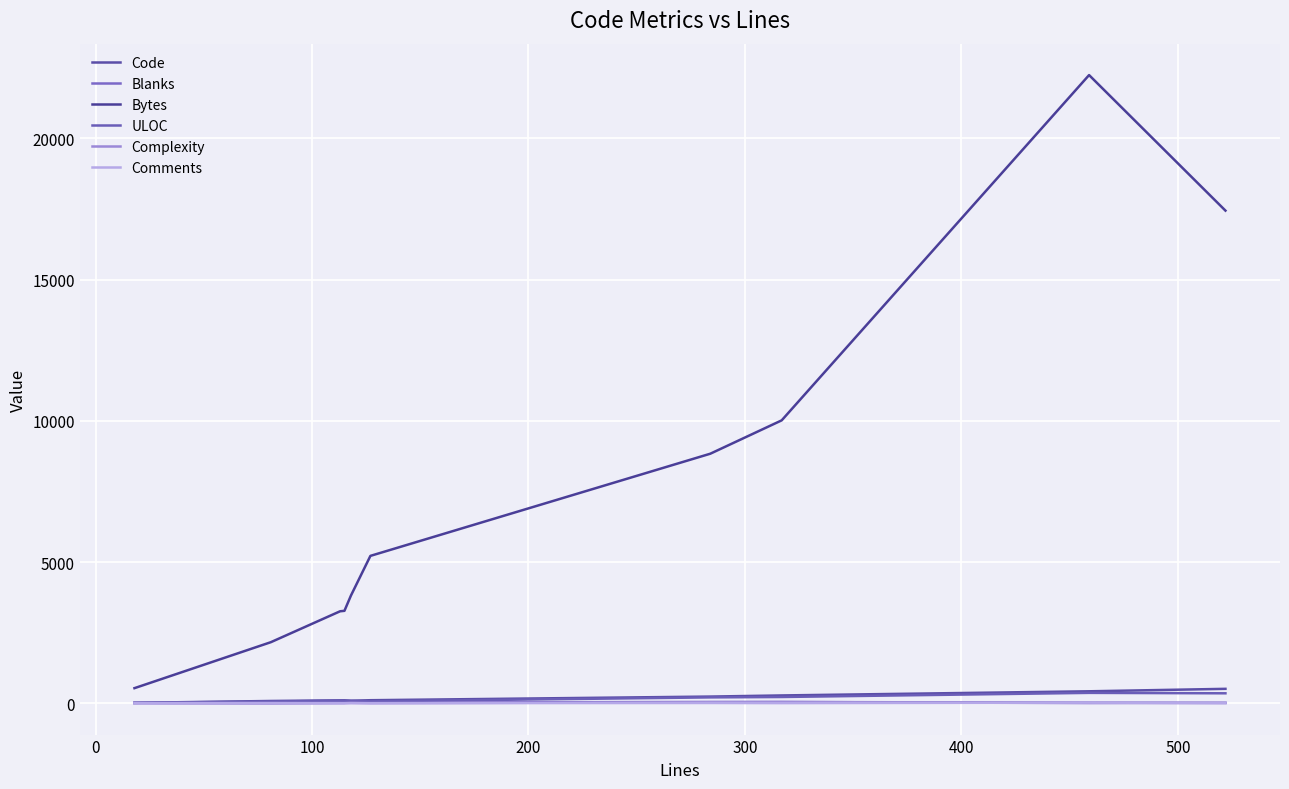

How many lines are shown in the chart?

6